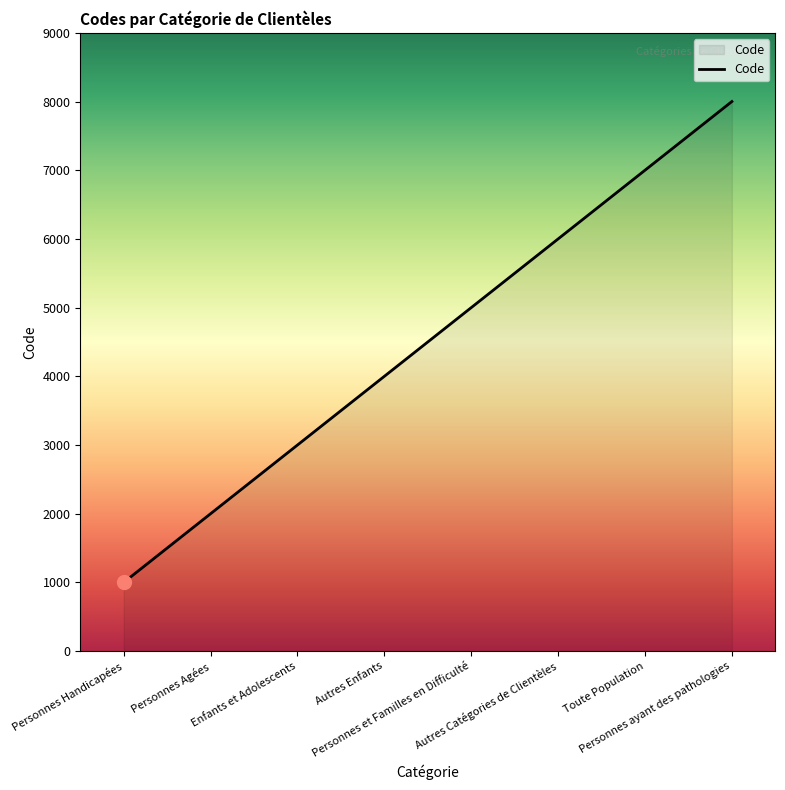

What is the ratio of the value at Autres Enfants to the value at Personnes ayant des pathologies?

0.5